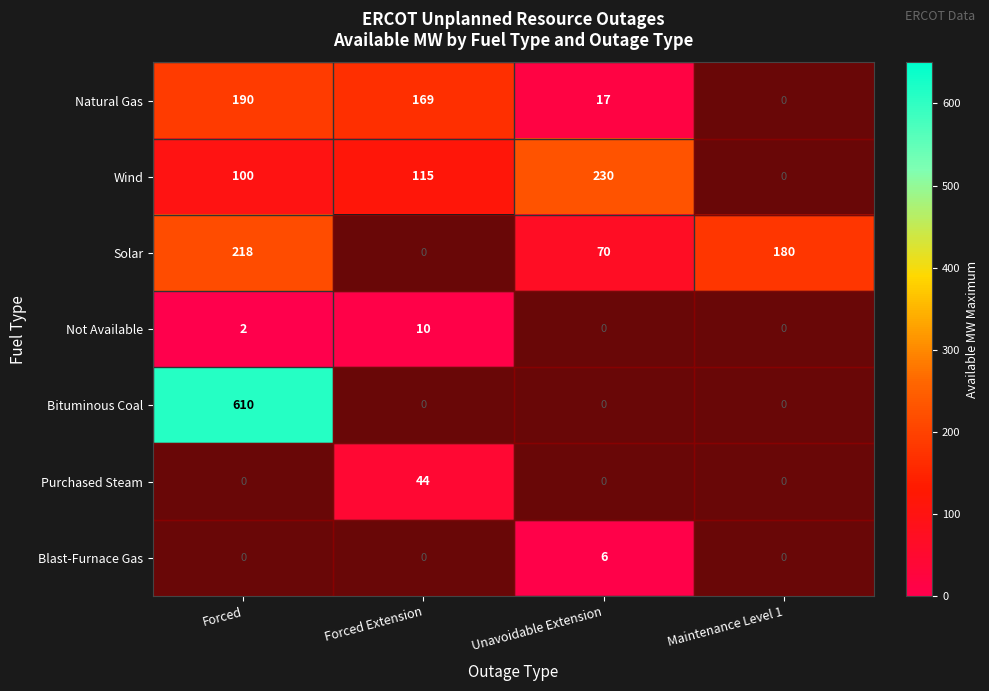

The Not Available series shows 4 at Forced Extension. True or false?

False